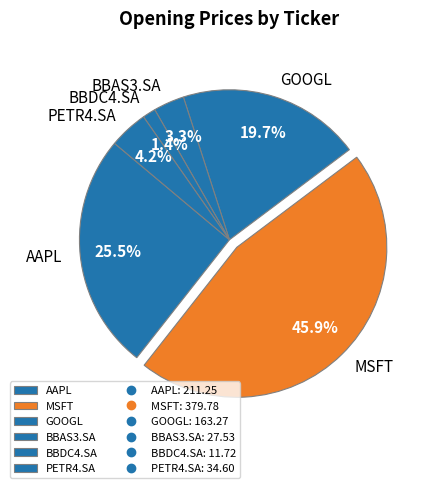

Is PETR4.SA the majority of the pie?

No